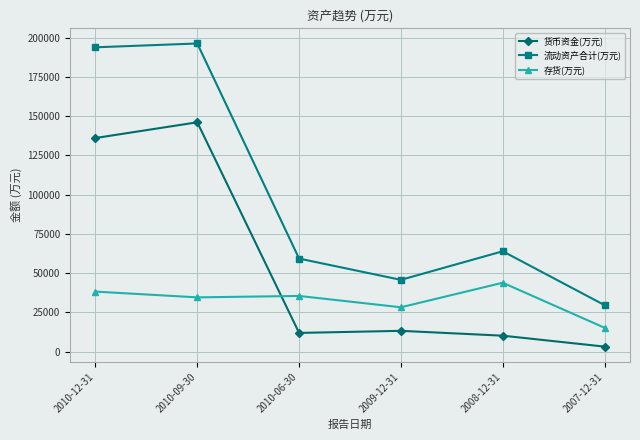

Rank the series at 2007-12-31 from highest to lowest value.

流动资产合计(万元), 存货(万元), 货币资金(万元)